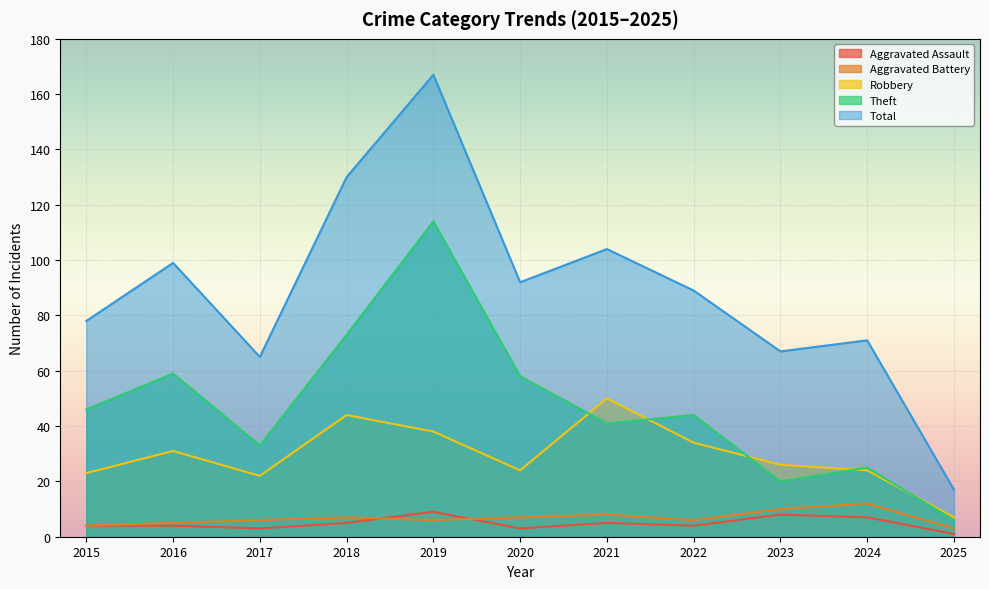

How many categories are shown in the chart?

11